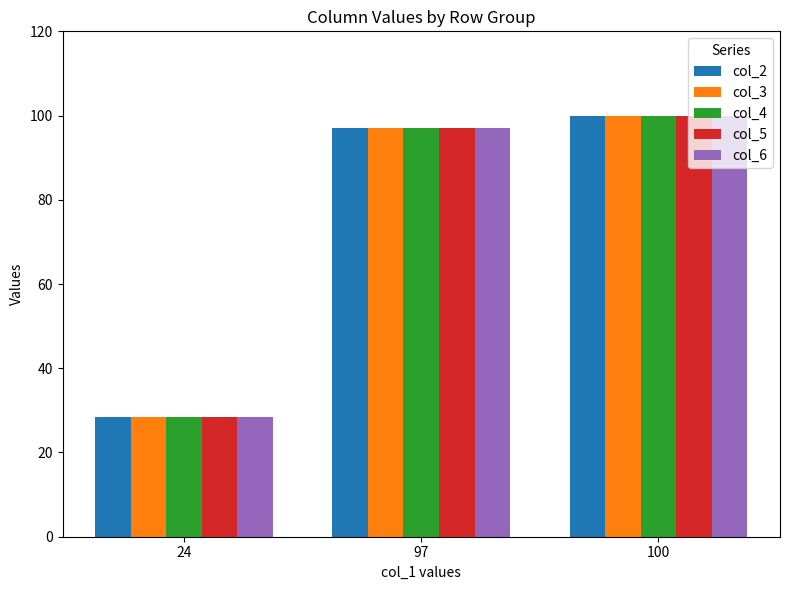

How many categories are shown in the chart?

3